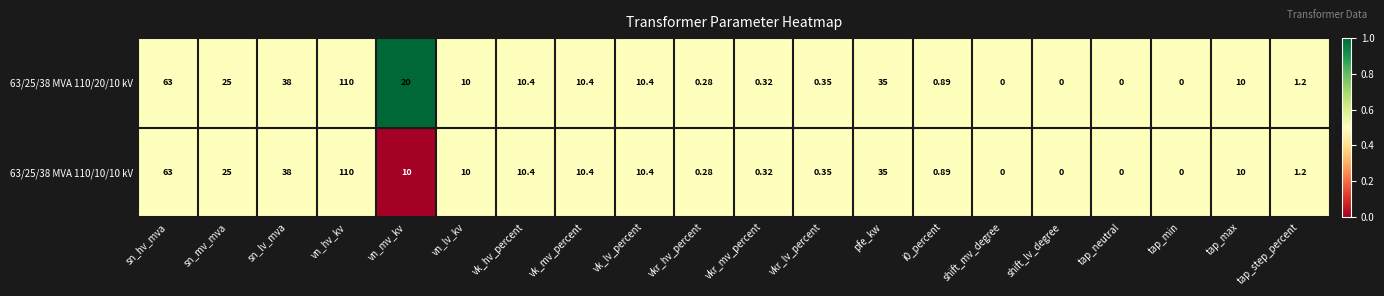

What is the total value across all series at vk_mv_percent?

20.8